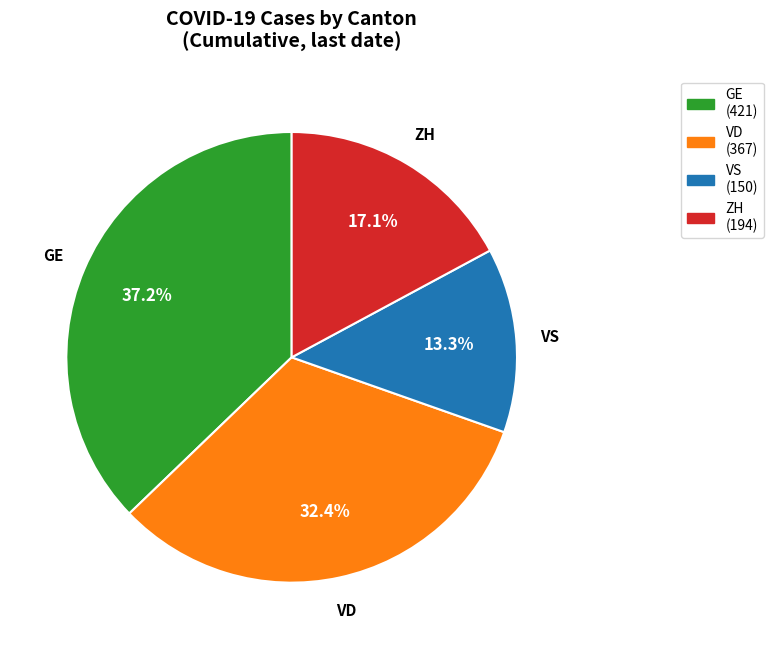

Which slice is the smallest?

VS